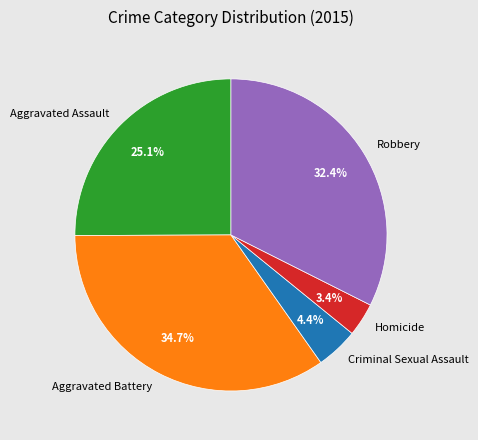

To the nearest percent, what is the difference between the largest and smallest slice percentages?

31%